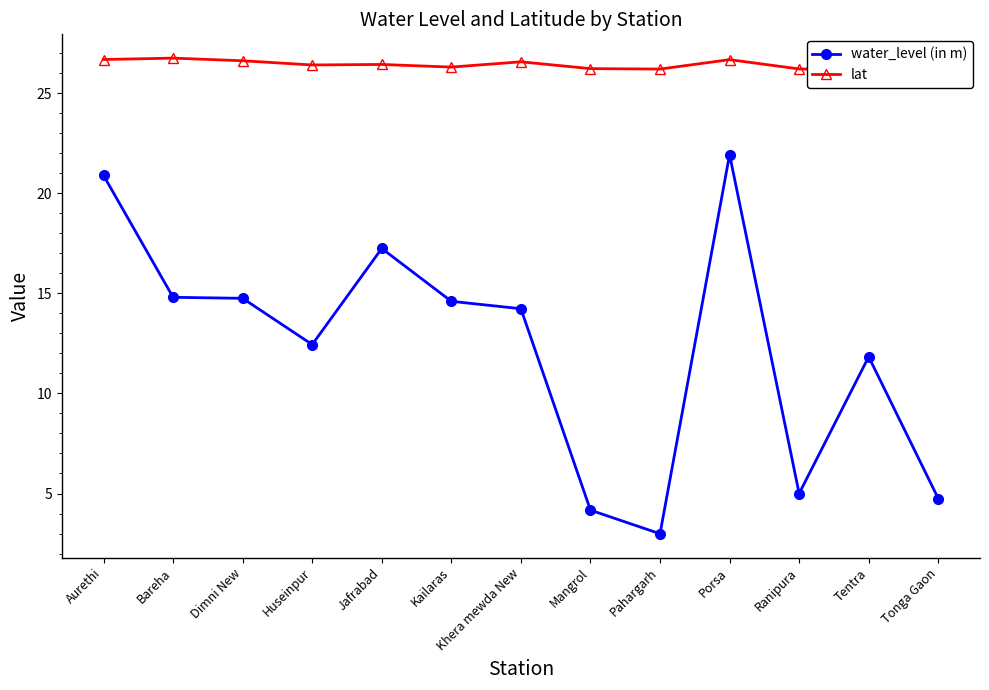

At which label is lat closest to 26?

Tentra